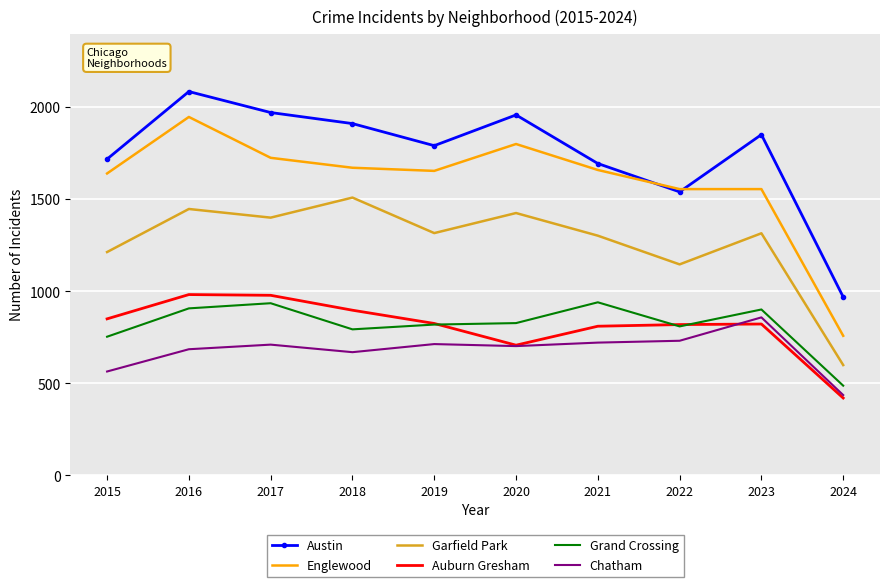

What is the difference between the Austin values at 2016 and 2018?

174